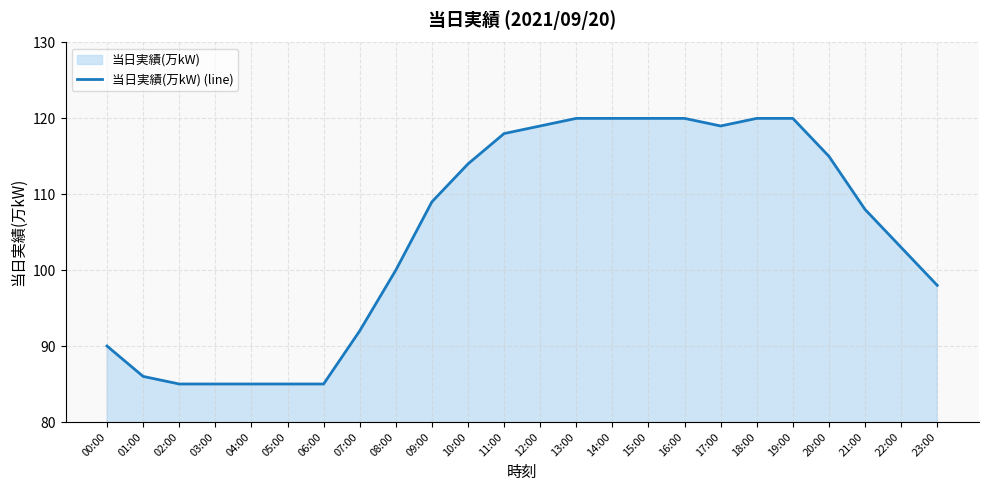

What is the value of the 7th point from the left?

85